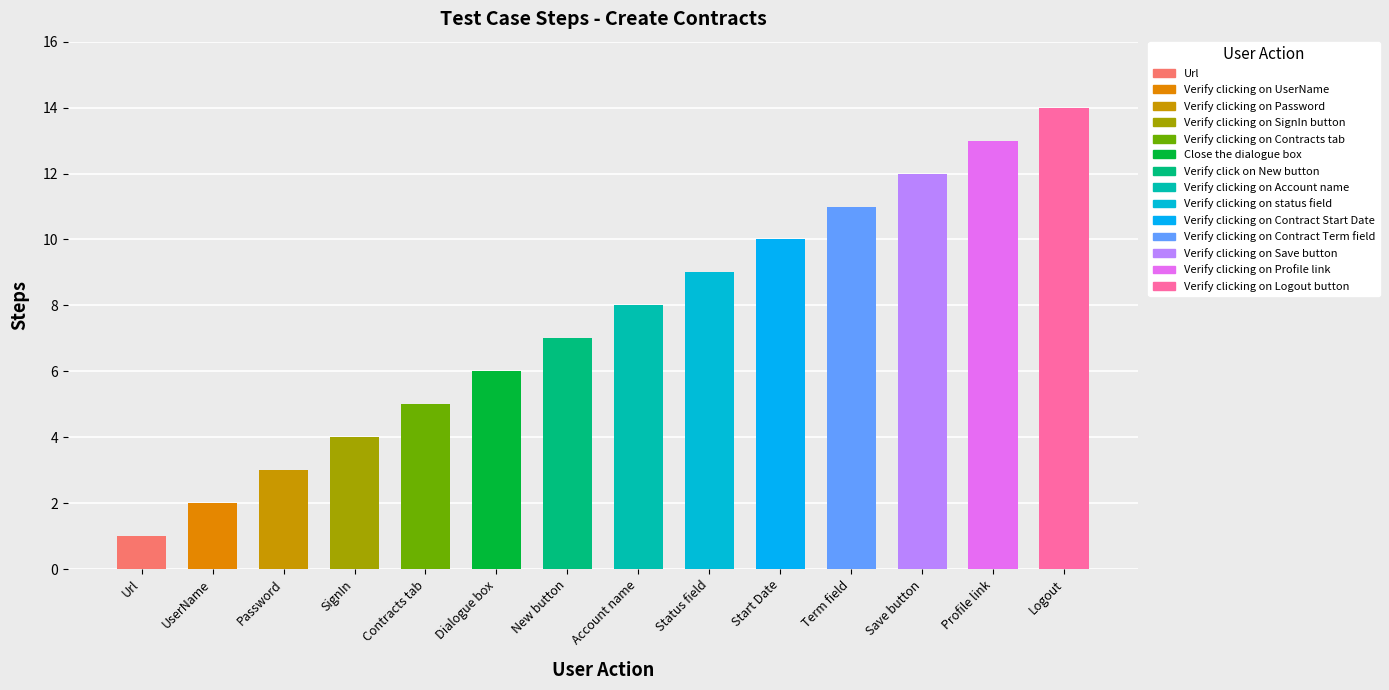

What value does the data have at Verify clicking on Logout button, to the nearest 10?

10